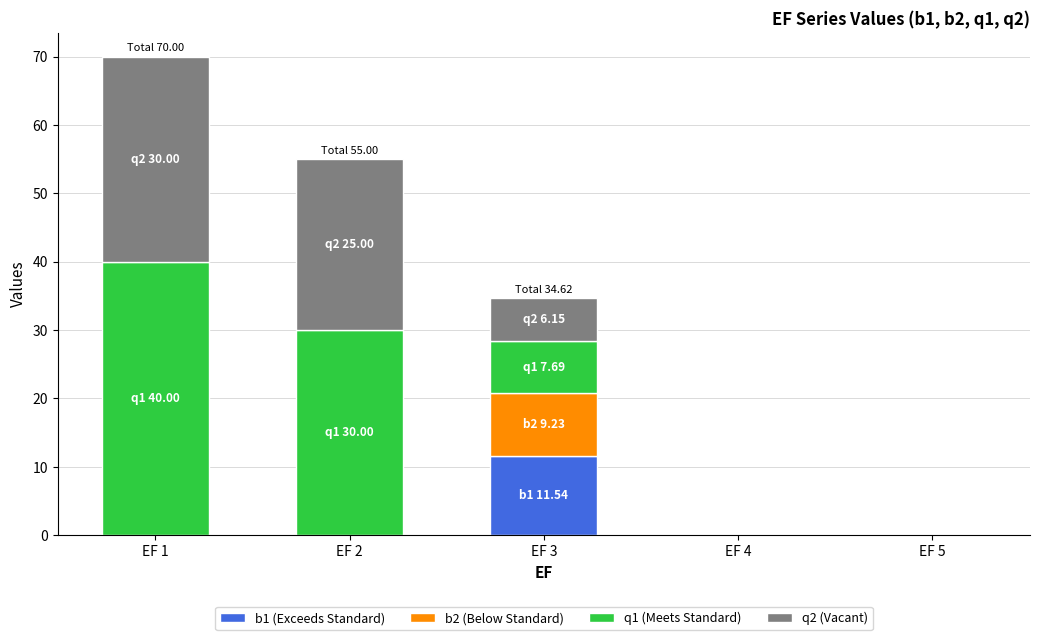

What is the total value across all series at EF 1?

70.0